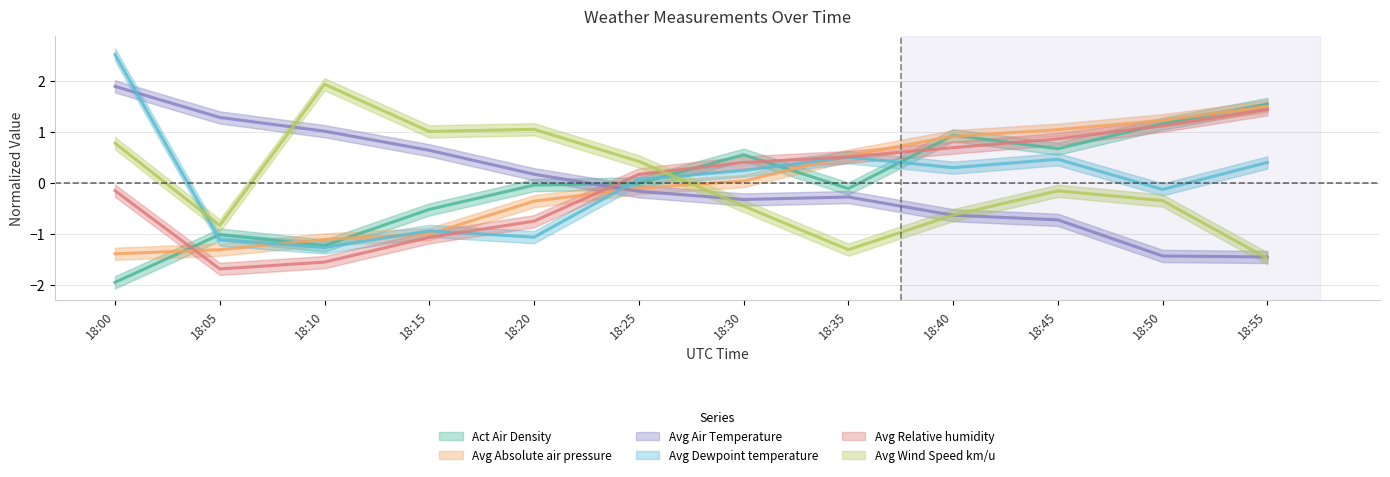

What is the difference between the second highest and second lowest values in the Avg Air Temperature series?

2.7